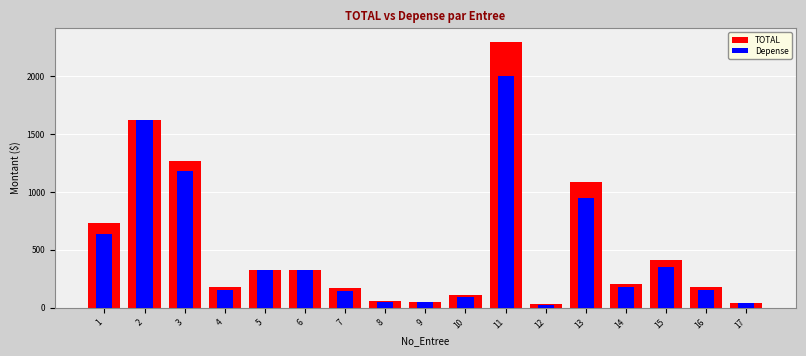

Which series has the largest total across all categories?

TOTAL